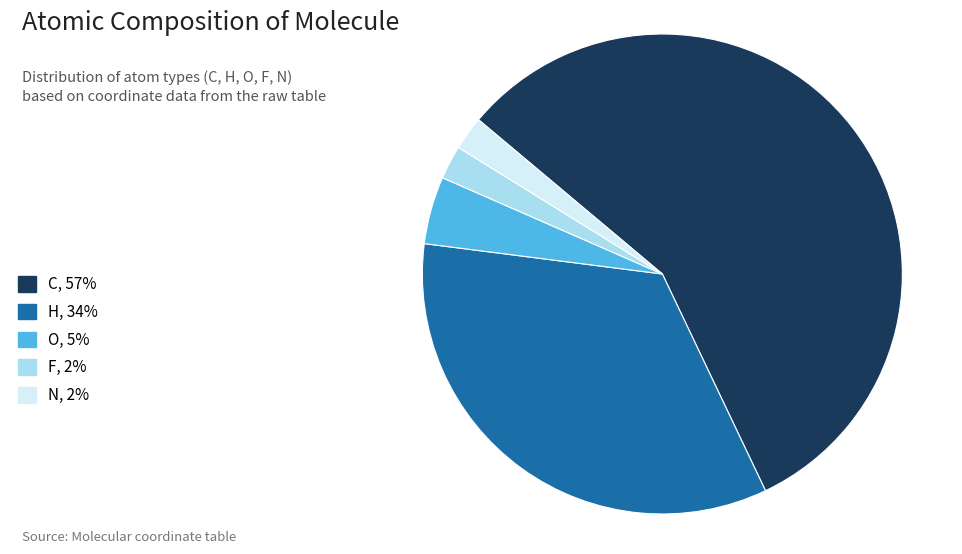

What is the largest slice in the pie chart?

C, 57%